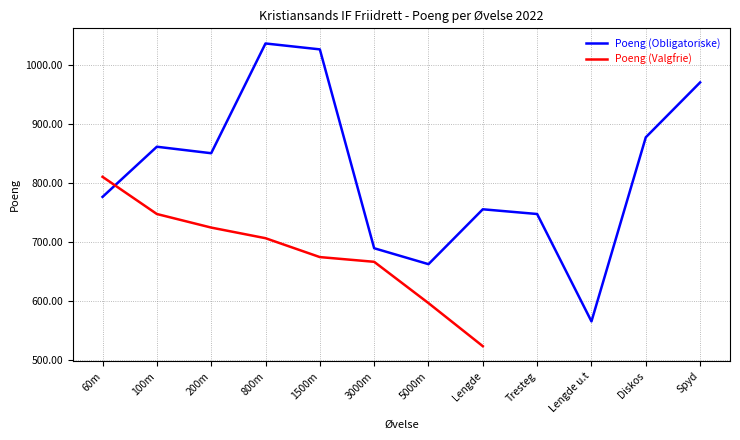

Rank the categories by value from highest to lowest.

800m, 1500m, Spyd, Diskos, 100m, 200m, 60m, Lengde, Tresteg, 3000m, 5000m, Lengde u.t